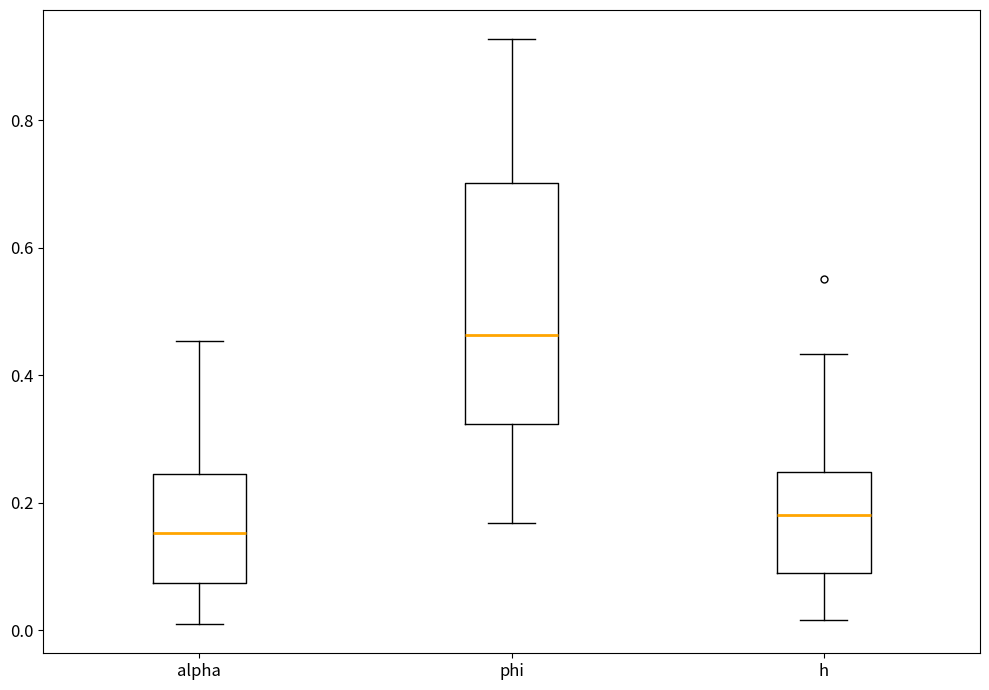

Where is the lower edge of the box for phi on the y-axis? The values are not printed on the chart, so give them approximately, as read against the axis.

0.32